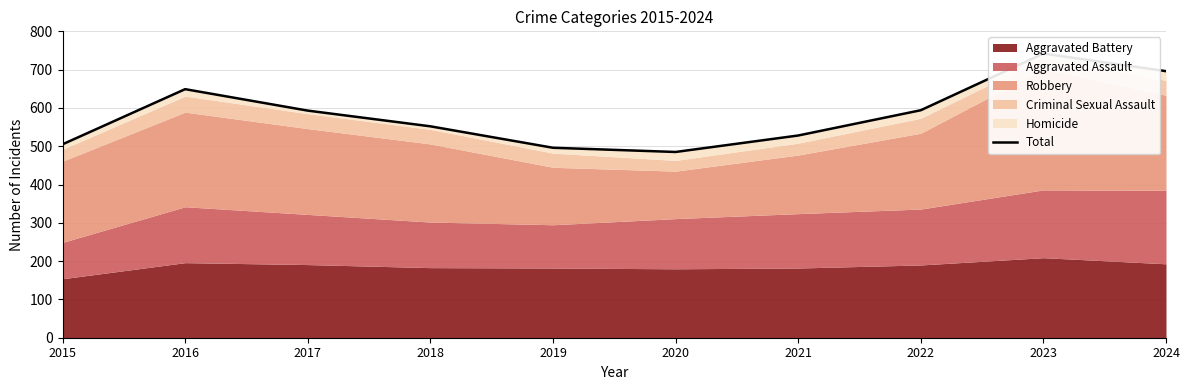

How many lines are shown in the chart?

1